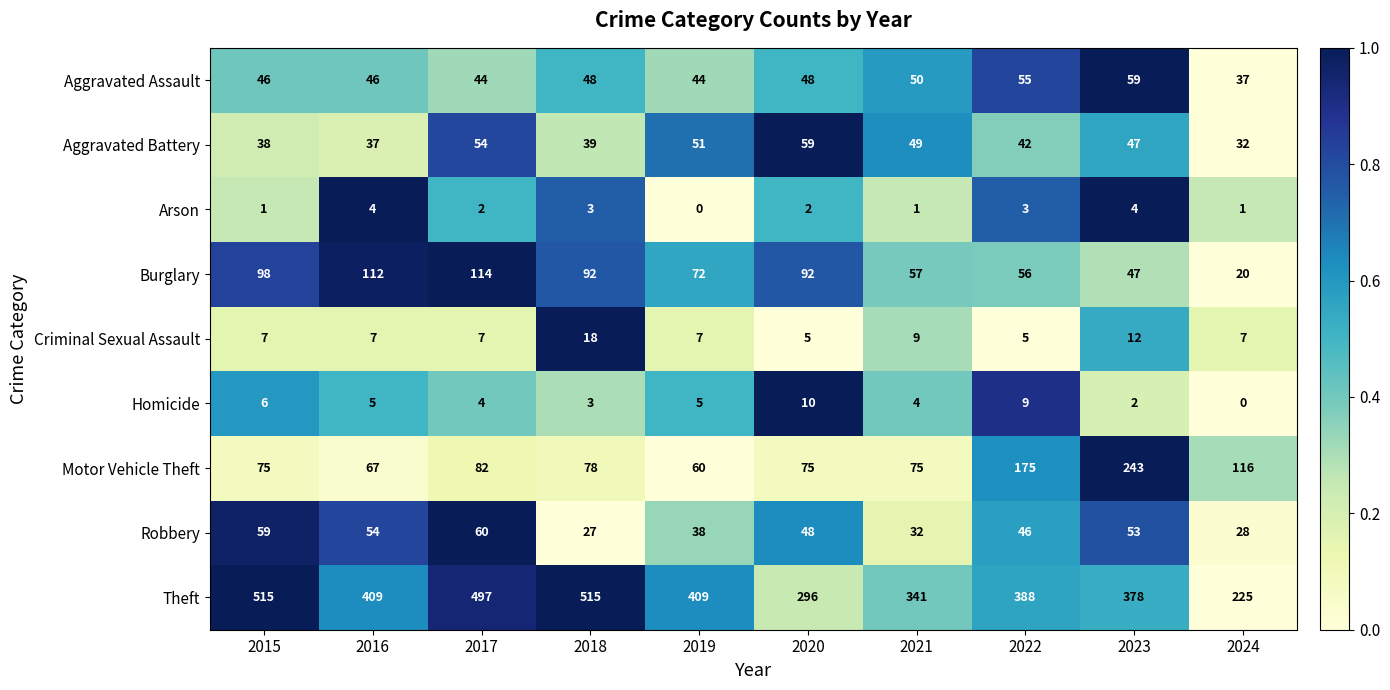

What is the difference between the maximum and minimum values in the Criminal Sexual Assault series?

13